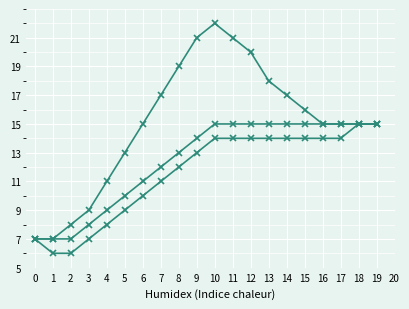

The Series 2 series shows 14 at 13. True or false?

True